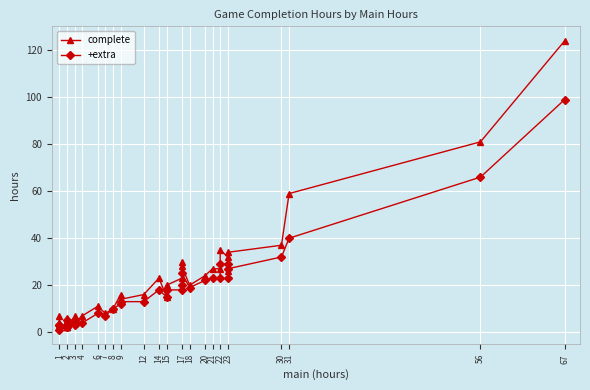

Which series changed the most between 3 and 23?

complete